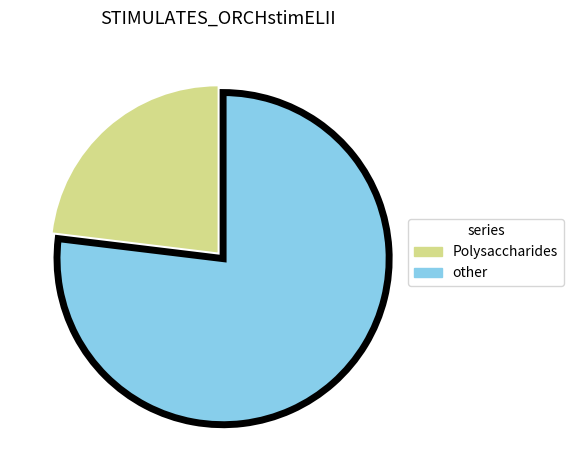

Does any single category account for the majority?

Yes